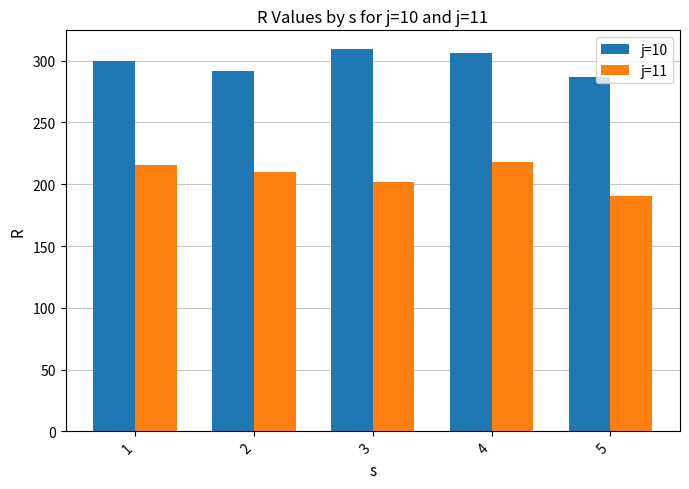

How many bars are there in each group?

2